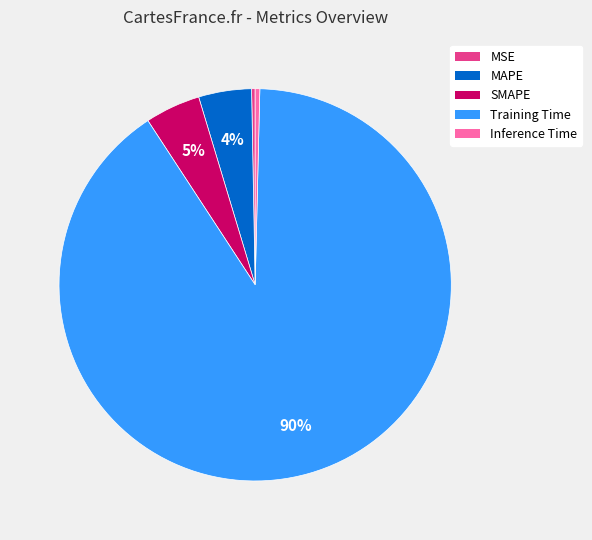

Combined, do SMAPE and Inference Time account for over 50%?

No